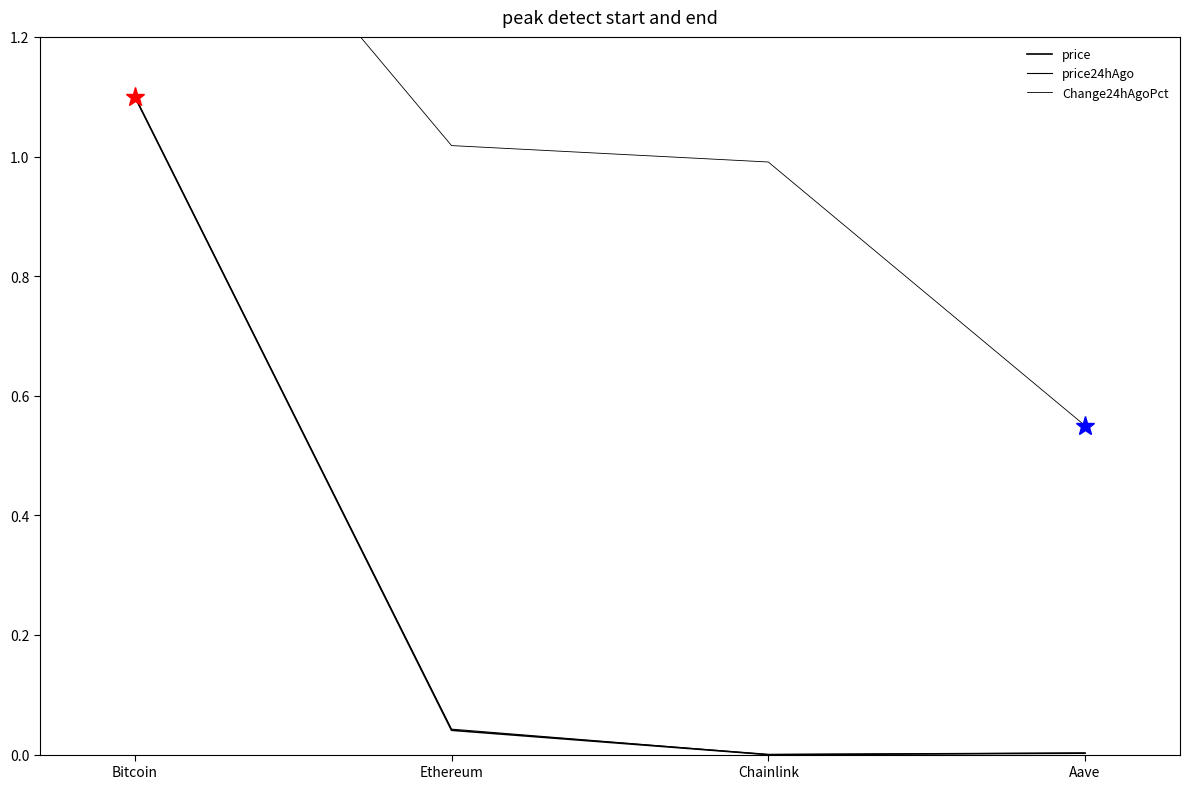

True or false: price has more than 1 points higher than both neighbors.

False